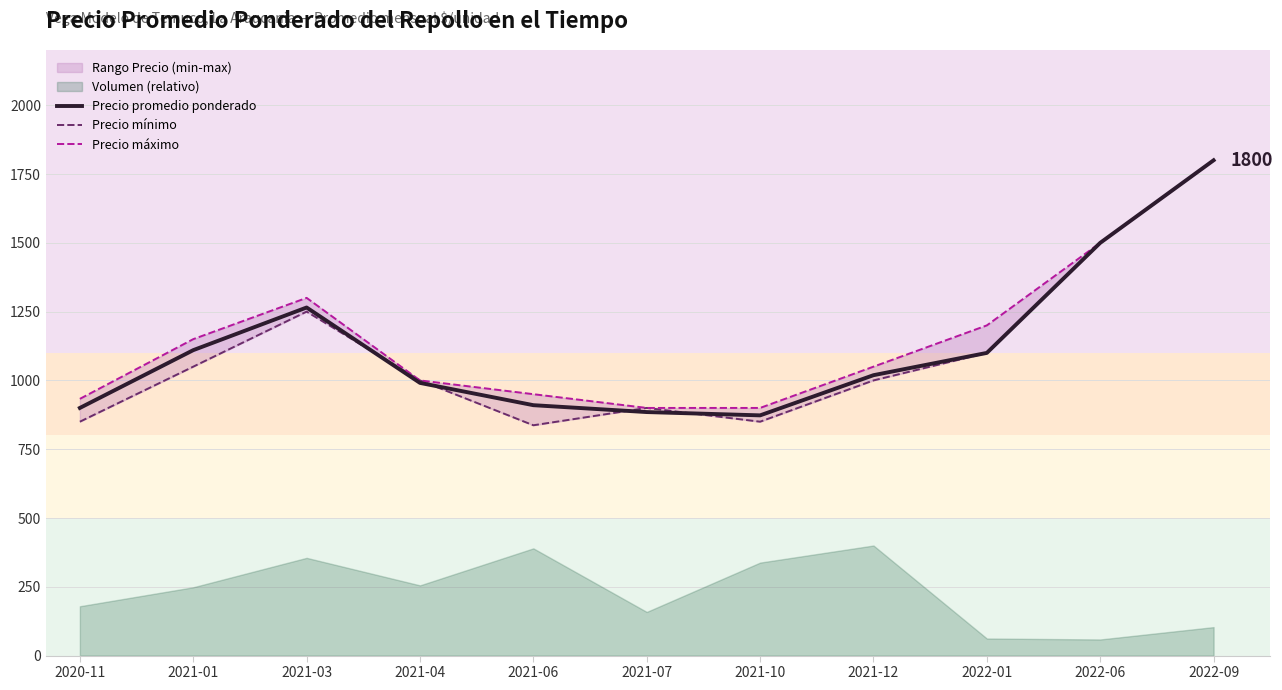

Does the chart display data point markers on the line(s)?

No